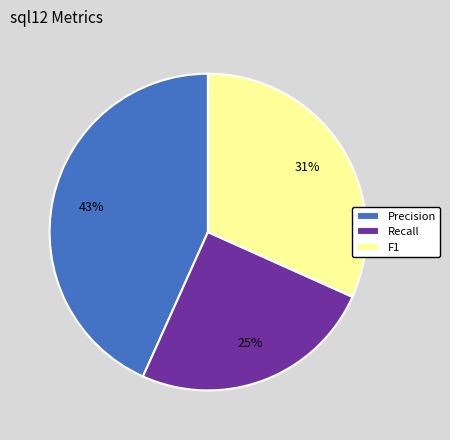

To the nearest percent, what percentage of the pie is Precision?

43%